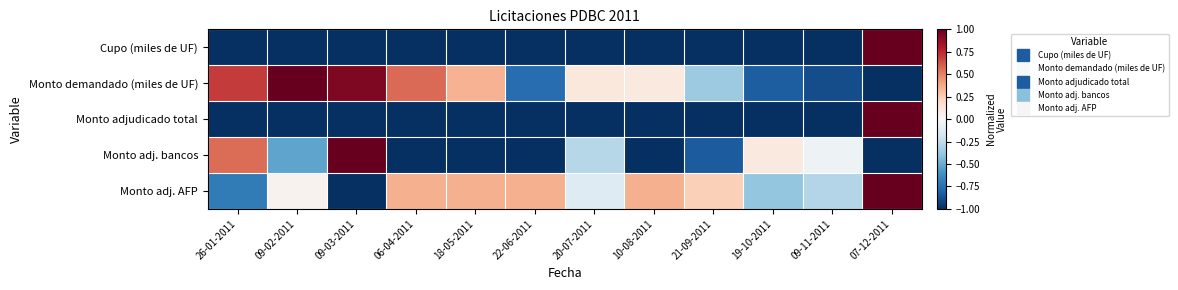

Reading right to left, list all the values displayed in this chart.

Cupo (miles de UF): 07-12-2011=1.0	09-11-2011=-1.0	19-10-2011=-1.0	21-09-2011=-1.0	10-08-2011=-1.0	20-07-2011=-1.0	22-06-2011=-1.0	18-05-2011=-1.0	06-04-2011=-1.0	09-03-2011=-1.0	09-02-2011=-1.0	26-01-2011=-1.0
Monto demandado (miles de UF): 07-12-2011=-1.0	09-11-2011=-0.9	19-10-2011=-0.8	21-09-2011=-0.4	10-08-2011=0.1	20-07-2011=0.1	22-06-2011=-0.8	18-05-2011=0.4	06-04-2011=0.6	09-03-2011=0.9	09-02-2011=1.0	26-01-2011=0.7
Monto adjudicado total: 07-12-2011=1.0	09-11-2011=-1.0	19-10-2011=-1.0	21-09-2011=-1.0	10-08-2011=-1.0	20-07-2011=-1.0	22-06-2011=-1.0	18-05-2011=-1.0	06-04-2011=-1.0	09-03-2011=-1.0	09-02-2011=-1.0	26-01-2011=-1.0
Monto adj. bancos: 07-12-2011=-1.0	09-11-2011=-0.0	19-10-2011=0.1	21-09-2011=-0.8	10-08-2011=-1.0	20-07-2011=-0.3	22-06-2011=-1.0	18-05-2011=-1.0	06-04-2011=-1.0	09-03-2011=1.0	09-02-2011=-0.5	26-01-2011=0.6
Monto adj. AFP: 07-12-2011=1.0	09-11-2011=-0.3	19-10-2011=-0.4	21-09-2011=0.2	10-08-2011=0.4	20-07-2011=-0.1	22-06-2011=0.4	18-05-2011=0.4	06-04-2011=0.4	09-03-2011=-1.0	09-02-2011=0.0	26-01-2011=-0.7